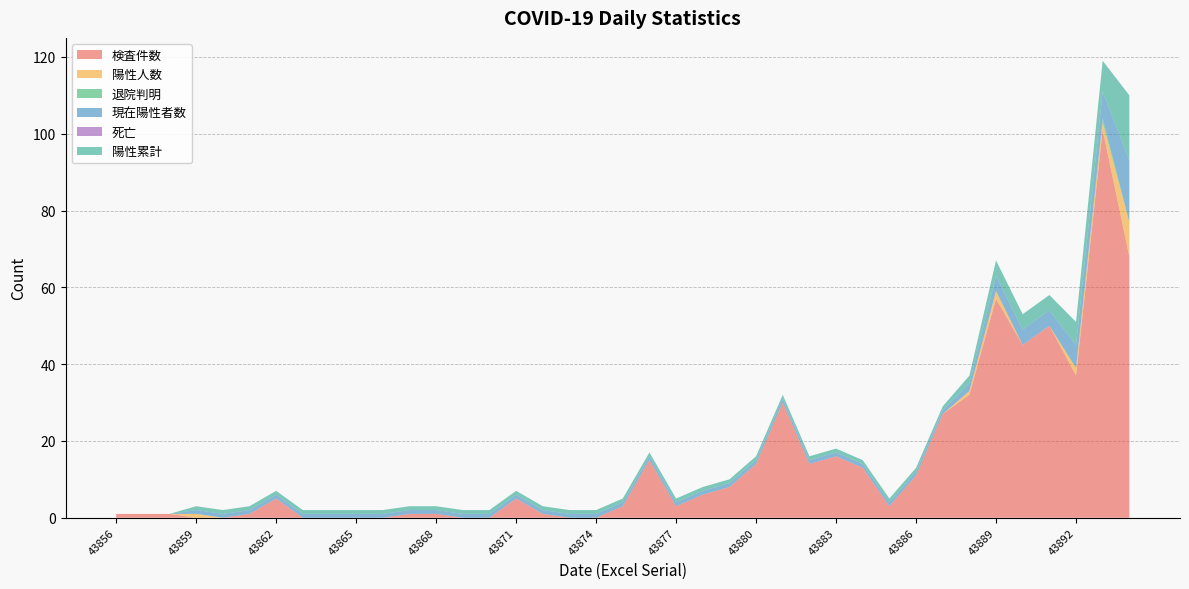

Reading right to left, list all the values displayed in this chart.

検査件数: 43894=68	43893=101	43892=37	43891=50	43890=45	43889=57	43888=32	43887=27	43886=11	43885=3	43884=13	43883=16	43882=14	43881=30	43880=14	43879=8	43878=6	43877=3	43876=15	43875=3	43874=0	43873=0	43872=1	43871=5	43870=0	43869=0	43868=1	43867=1	43866=0	43865=0	43864=0	43863=0	43862=5	43861=1	43860=0	43859=0	43858=1	43857=1	43856=1
陽性人数: 43894=9	43893=2	43892=2	43891=0	43890=0	43889=2	43888=1	43887=0	43886=0	43885=0	43884=0	43883=0	43882=0	43881=0	43880=0	43879=0	43878=0	43877=0	43876=0	43875=0	43874=0	43873=0	43872=0	43871=0	43870=0	43869=0	43868=0	43867=0	43866=0	43865=0	43864=0	43863=0	43862=0	43861=0	43860=0	43859=1	43858=0	43857=0	43856=0
退院判明: 43894=0	43893=1	43892=0	43891=0	43890=0	43889=0	43888=0	43887=0	43886=0	43885=0	43884=0	43883=0	43882=0	43881=0	43880=0	43879=0	43878=0	43877=0	43876=0	43875=0	43874=0	43873=0	43872=0	43871=0	43870=0	43869=0	43868=0	43867=0	43866=0	43865=0	43864=0	43863=0	43862=0	43861=0	43860=0	43859=0	43858=0	43857=0	43856=0
現在陽性者数: 43894=16	43893=7	43892=6	43891=4	43890=4	43889=4	43888=2	43887=1	43886=1	43885=1	43884=1	43883=1	43882=1	43881=1	43880=1	43879=1	43878=1	43877=1	43876=1	43875=1	43874=1	43873=1	43872=1	43871=1	43870=1	43869=1	43868=1	43867=1	43866=1	43865=1	43864=1	43863=1	43862=1	43861=1	43860=1	43859=1	43858=0	43857=0	43856=0
死亡: 43894=0	43893=0	43892=0	43891=0	43890=0	43889=0	43888=0	43887=0	43886=0	43885=0	43884=0	43883=0	43882=0	43881=0	43880=0	43879=0	43878=0	43877=0	43876=0	43875=0	43874=0	43873=0	43872=0	43871=0	43870=0	43869=0	43868=0	43867=0	43866=0	43865=0	43864=0	43863=0	43862=0	43861=0	43860=0	43859=0	43858=0	43857=0	43856=0
陽性累計: 43894=17	43893=8	43892=6	43891=4	43890=4	43889=4	43888=2	43887=1	43886=1	43885=1	43884=1	43883=1	43882=1	43881=1	43880=1	43879=1	43878=1	43877=1	43876=1	43875=1	43874=1	43873=1	43872=1	43871=1	43870=1	43869=1	43868=1	43867=1	43866=1	43865=1	43864=1	43863=1	43862=1	43861=1	43860=1	43859=1	43858=0	43857=0	43856=0